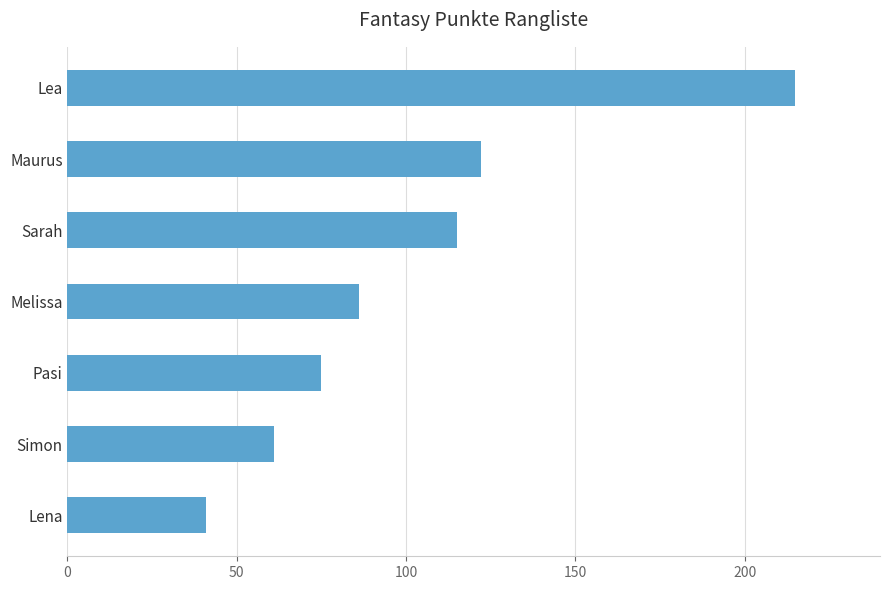

Are the bars horizontal?

Yes